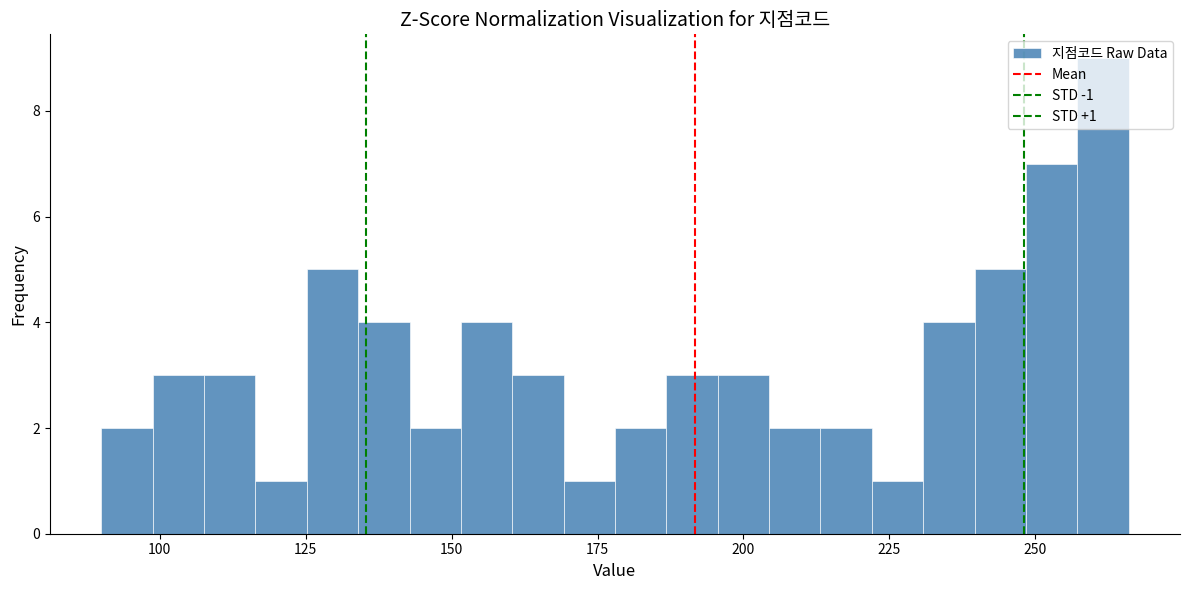

Around what value on the x-axis is the tallest bar? Give the approximate position of its centre, as read against the axis.

260